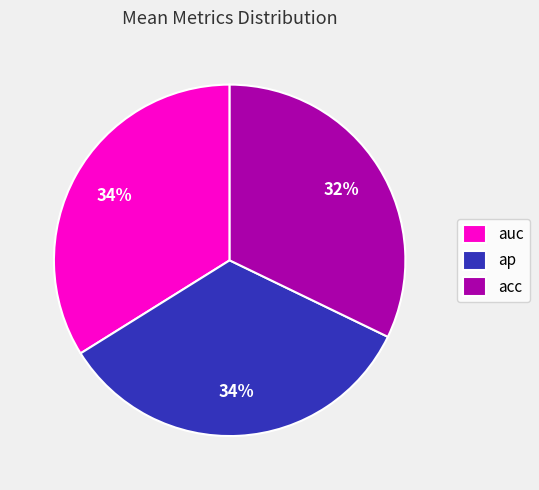

What is the smallest slice in the pie chart?

acc